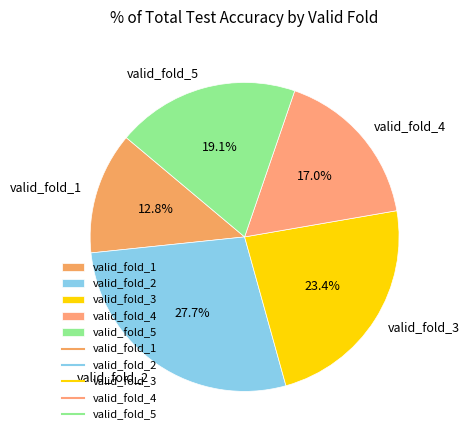

To the nearest percent, what is the average slice percentage?

20%